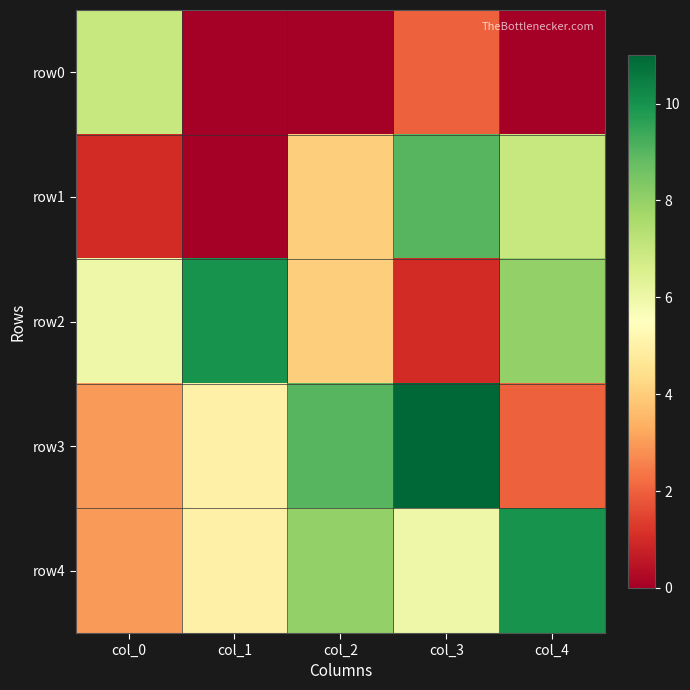

Reading right to left, what are all the values shown in this chart?

row0: col_4=0	col_3=2	col_2=0	col_1=0	col_0=7
row1: col_4=7	col_3=9	col_2=4	col_1=0	col_0=1
row2: col_4=8	col_3=1	col_2=4	col_1=10	col_0=6
row3: col_4=2	col_3=11	col_2=9	col_1=5	col_0=3
row4: col_4=10	col_3=6	col_2=8	col_1=5	col_0=3